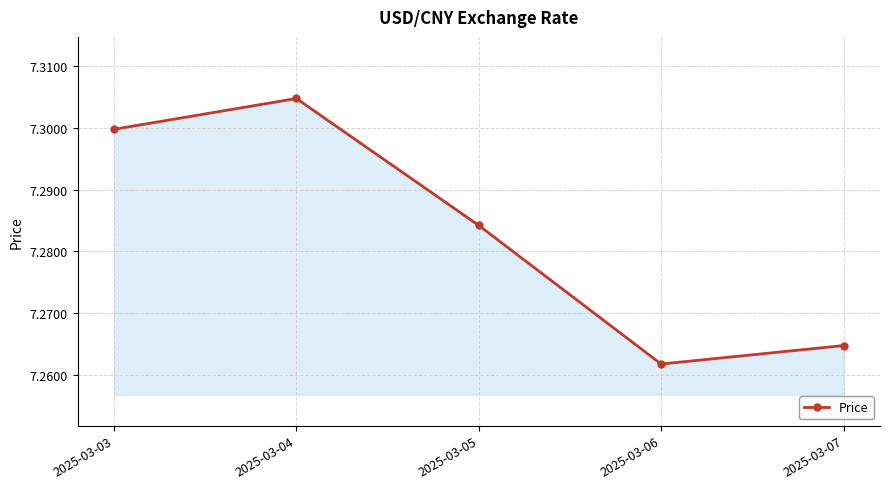

List the labels in order of value, largest first.

2025-03-04, 2025-03-03, 2025-03-05, 2025-03-07, 2025-03-06